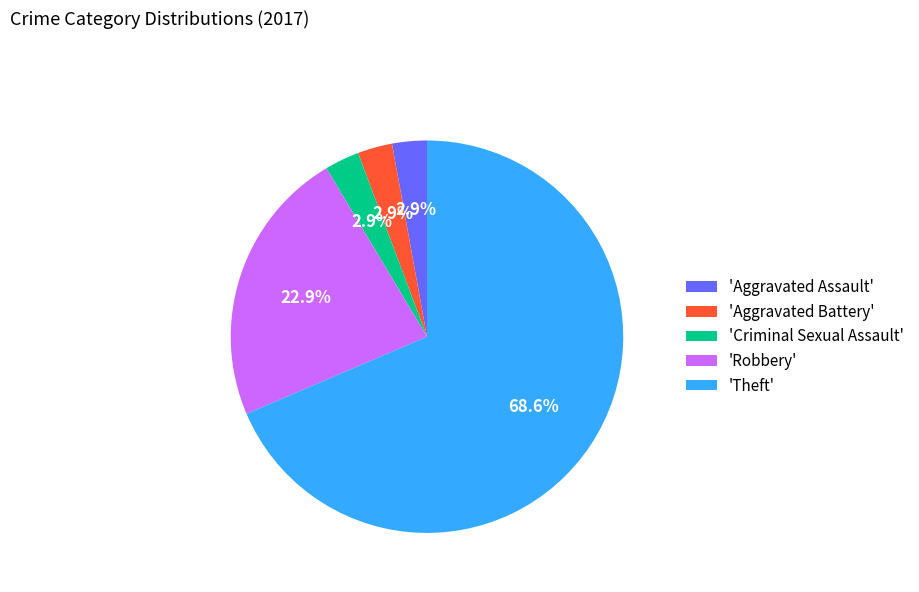

Is the sum of 'Criminal Sexual Assault' and 'Theft' greater than half?

Yes